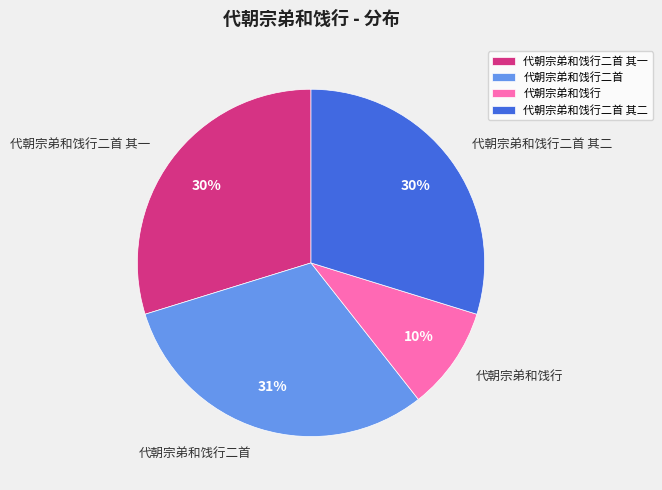

What is the ratio of the value at 代朝宗弟和饯行 to the value at 代朝宗弟和饯行二首?

0.3